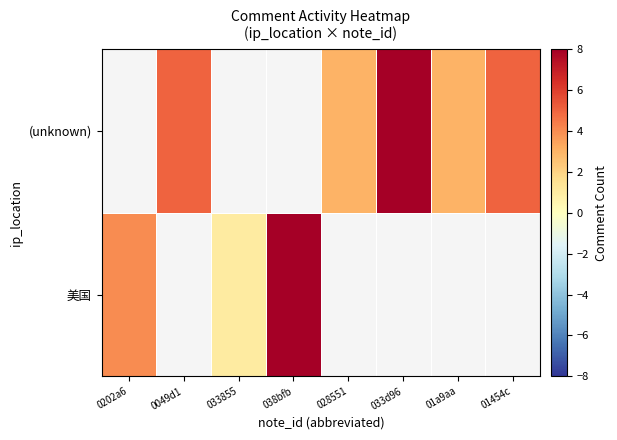

What is the greatest value displayed?

8.0